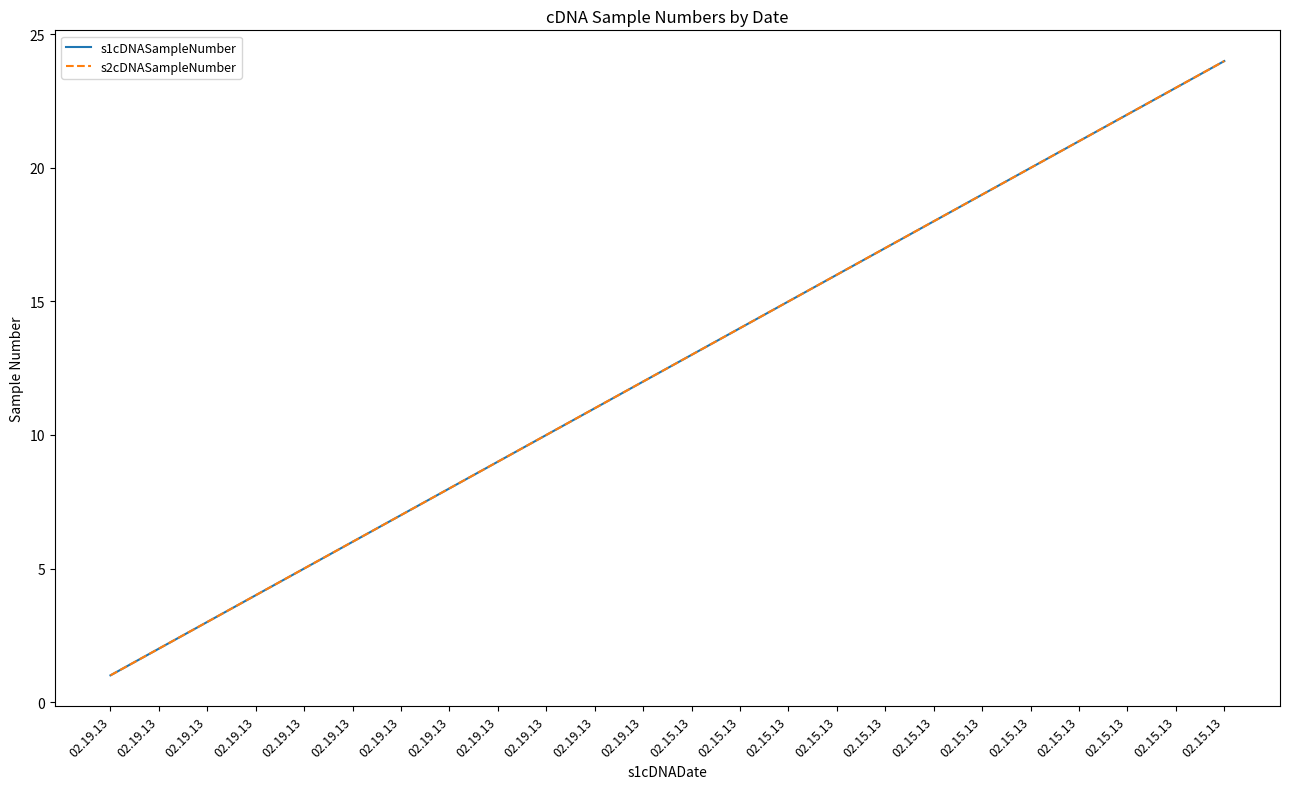

What is the difference between the second highest and minimum values in the s2cDNASampleNumber series?

22